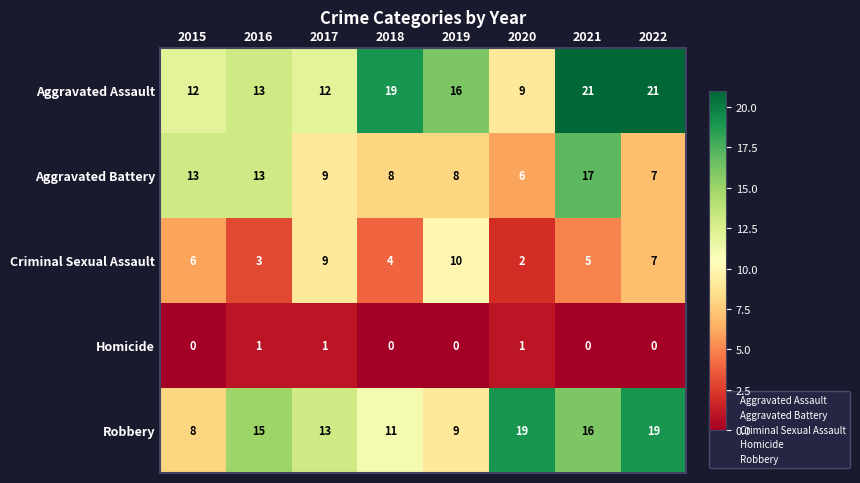

Which series has the widest spread of values?

Aggravated Assault